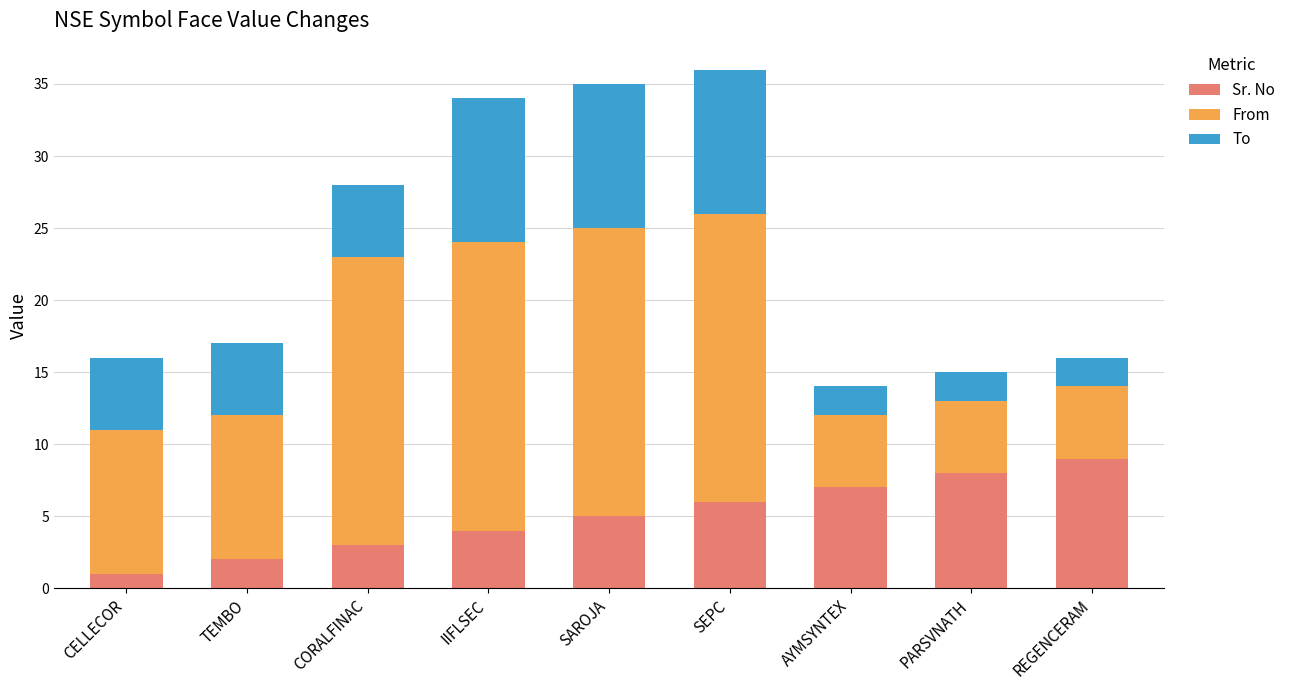

What is the total value across all series at SEPC?

36